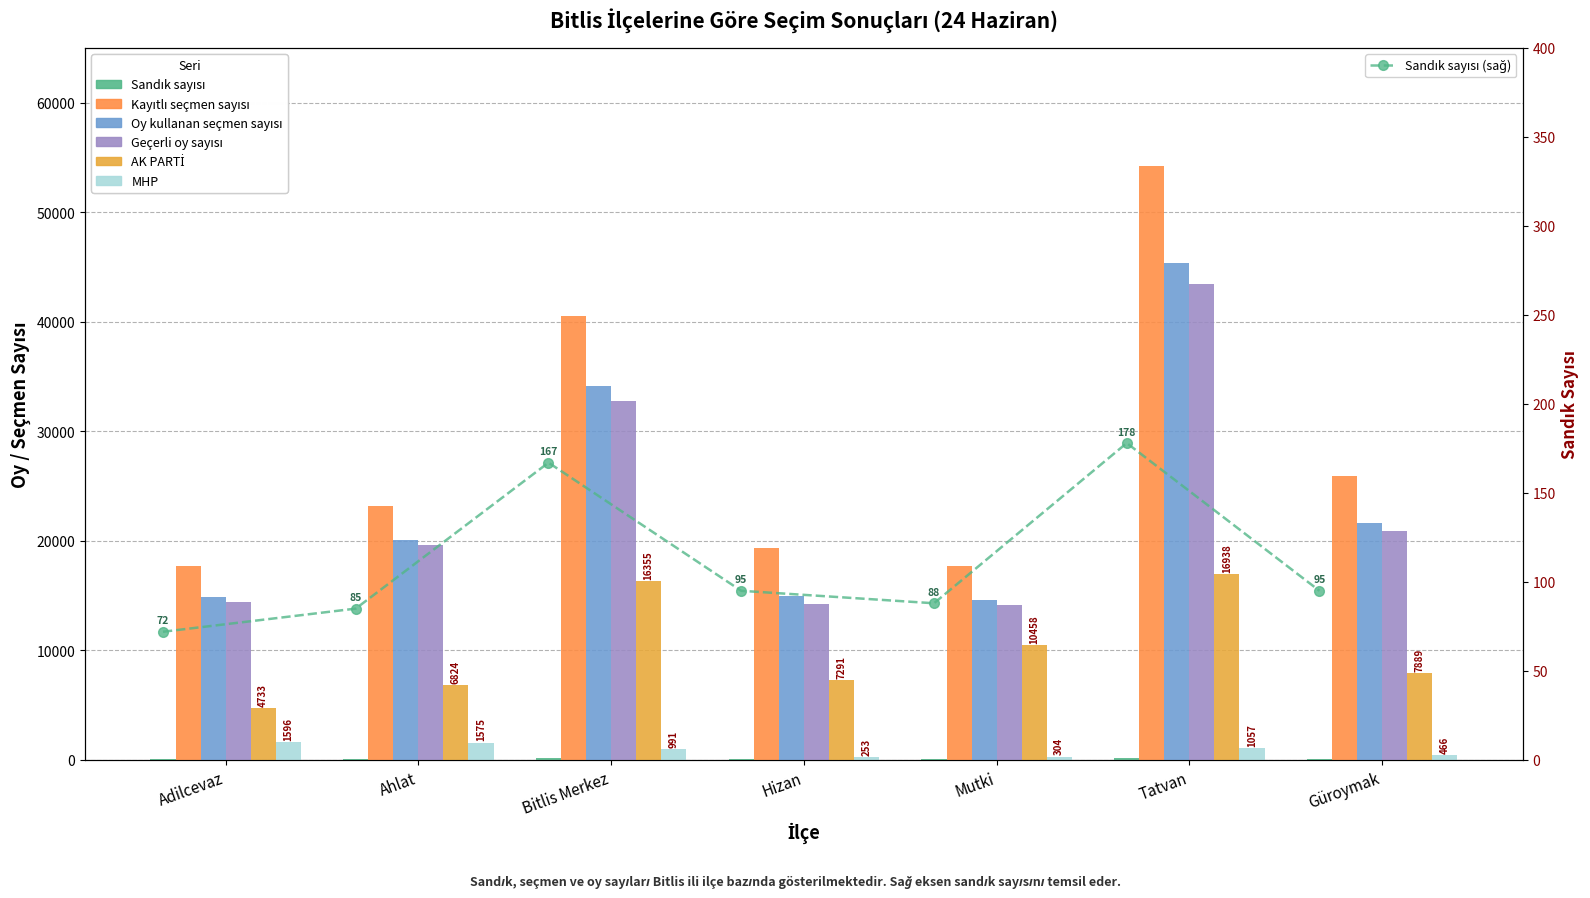

Which series has the widest spread of values?

Kayıtlı seçmen sayısı